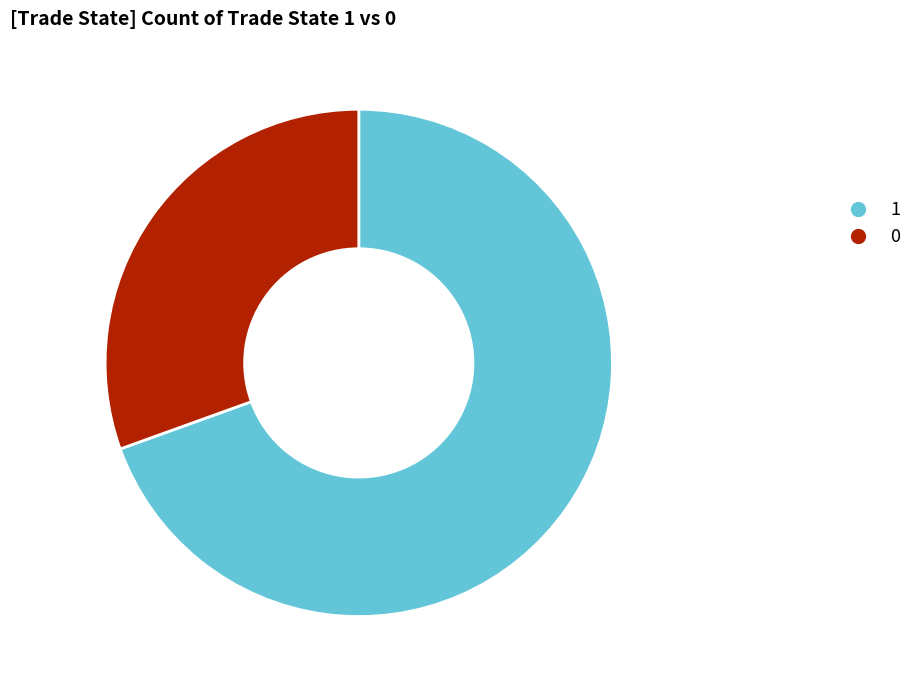

Rank the categories by value from lowest to highest.

0, 1